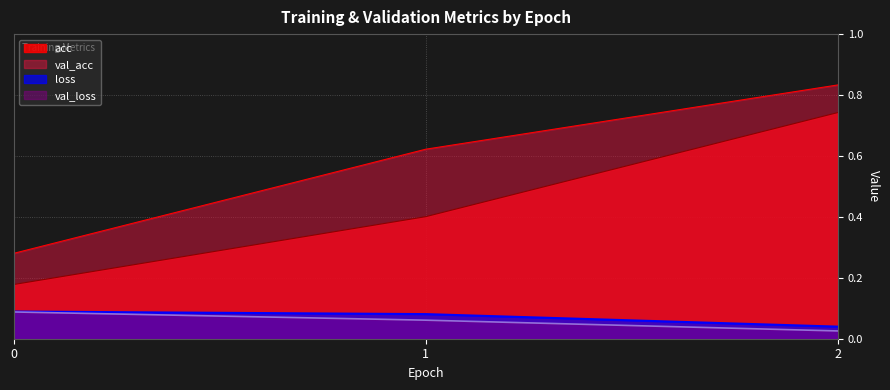

Rank the series by their maximum value, from highest to lowest.

val_acc, acc, loss, val_loss